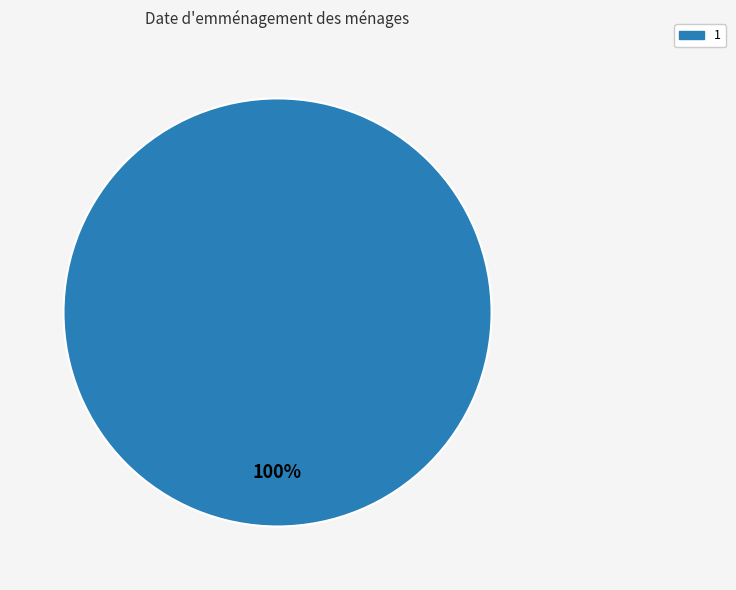

Count the number of slices in the pie.

1